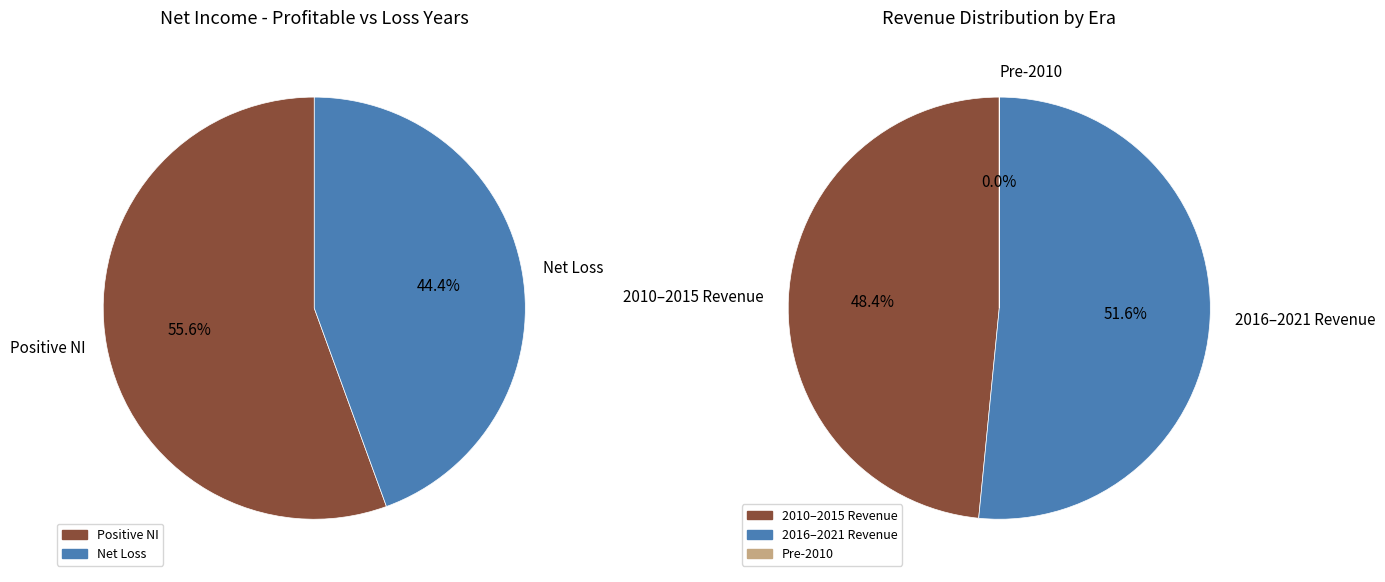

True or false: 8 accounts for 14% of the total.

False